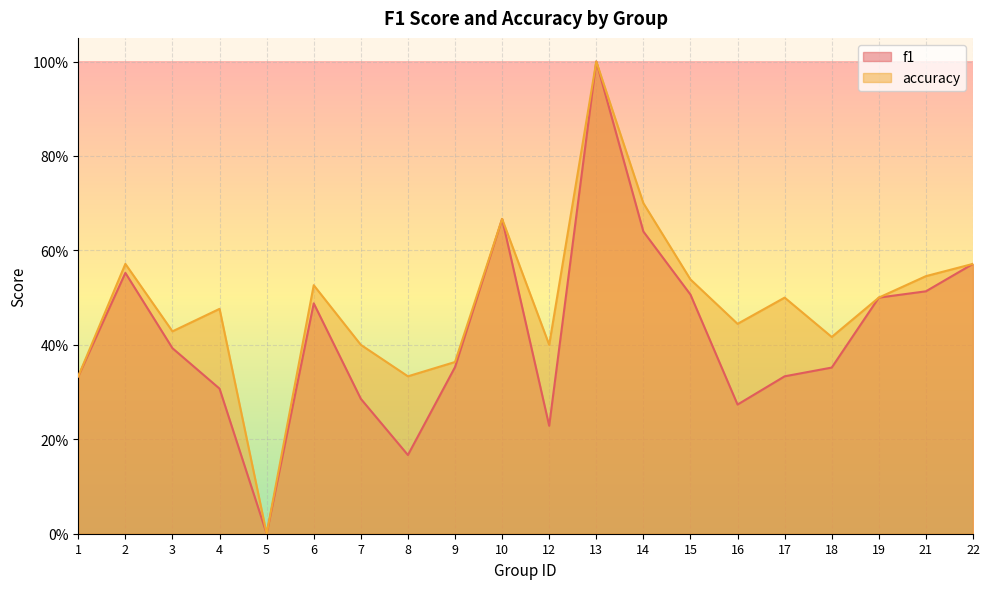

Where is f1 nearest to the value 0?

5